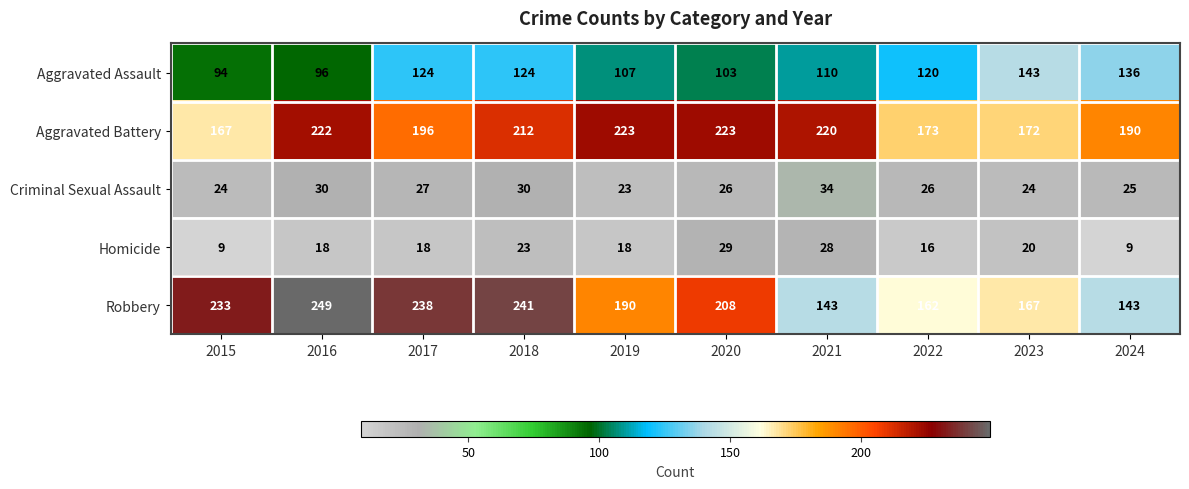

Read the Aggravated Battery value at 2019.

223